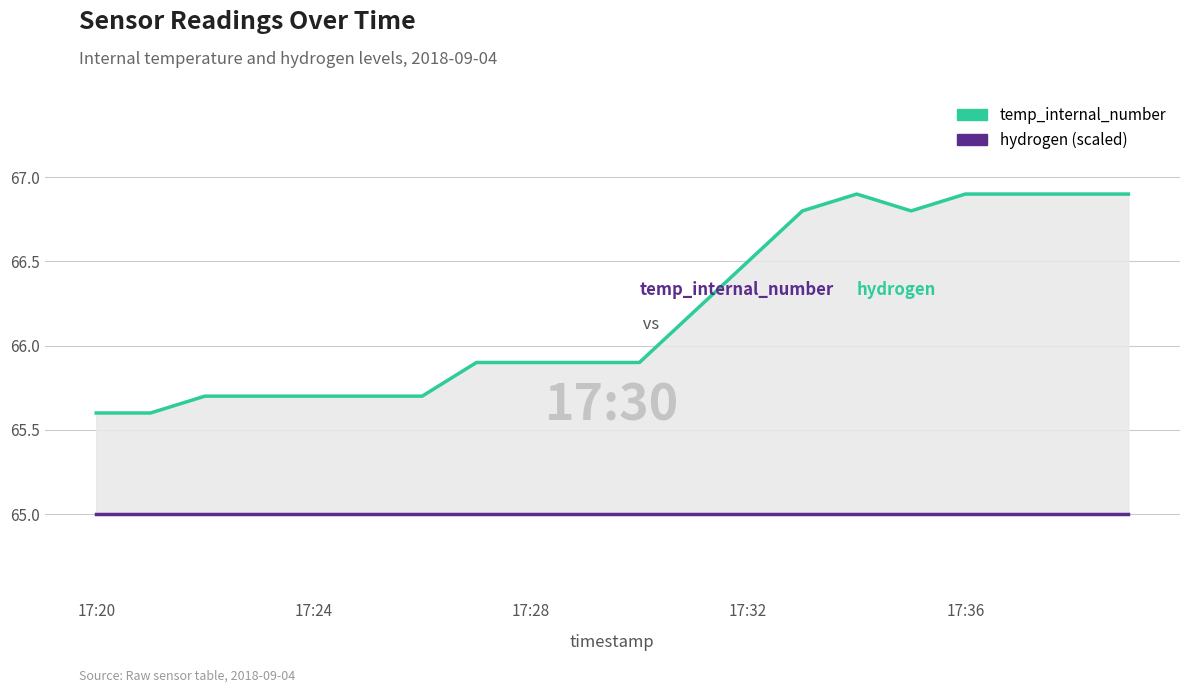

At how many categories does at least one series exceed 65?

20